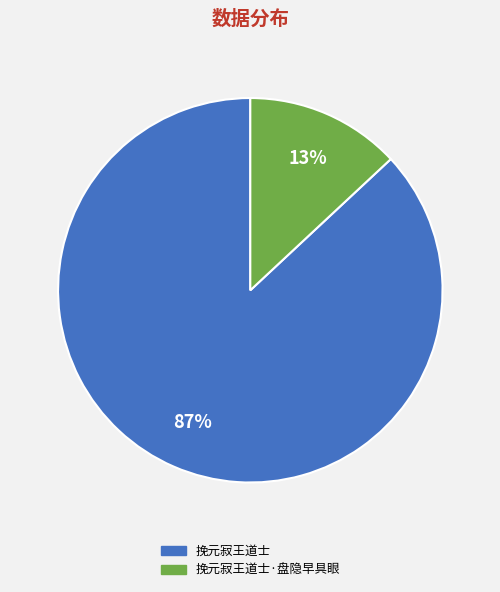

What is the smallest slice in the pie chart?

挽元寂王道士·盘隐早具眼